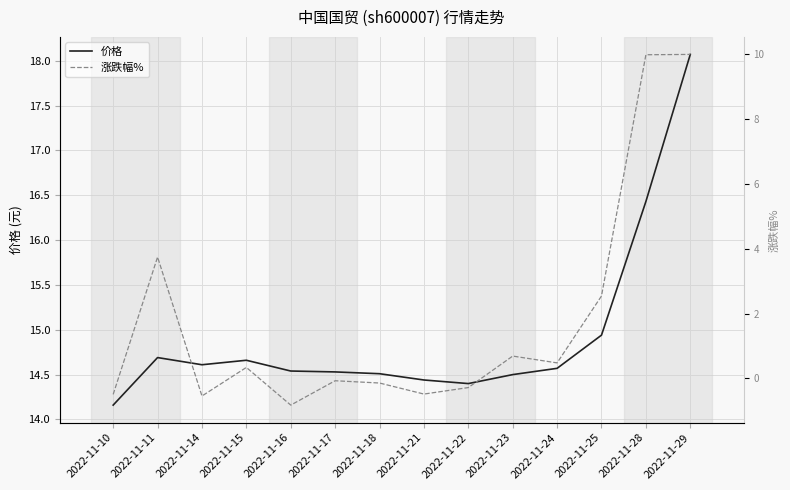

Rank the series at 2022-11-17 from highest to lowest value.

价格, 涨跌幅%